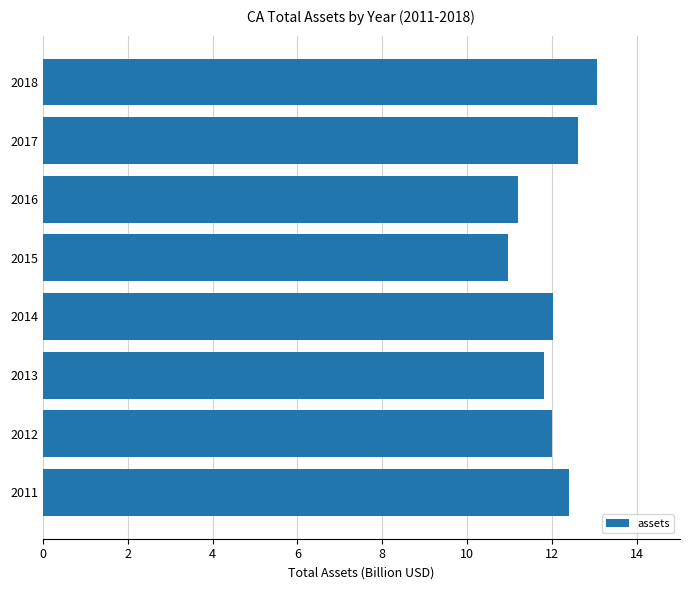

How many categories are shown in the chart?

8